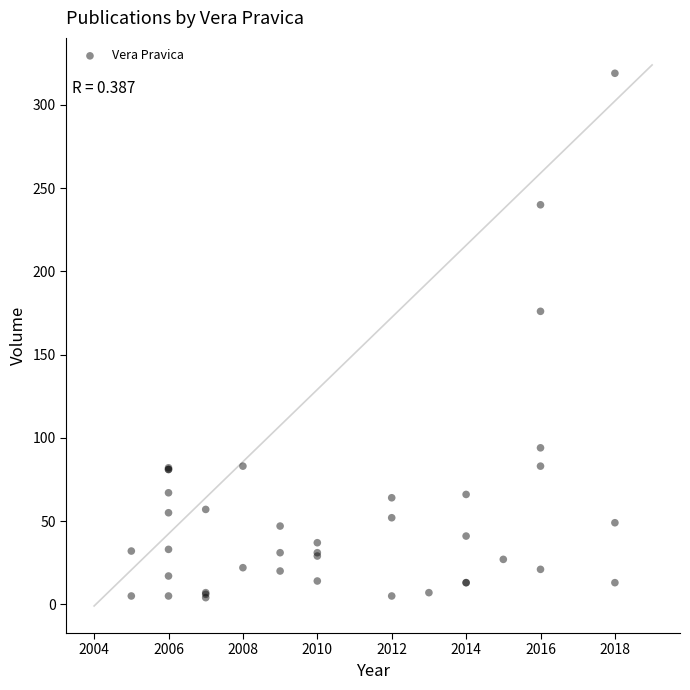

What Y value in the scatter plot is closest to 161?

176